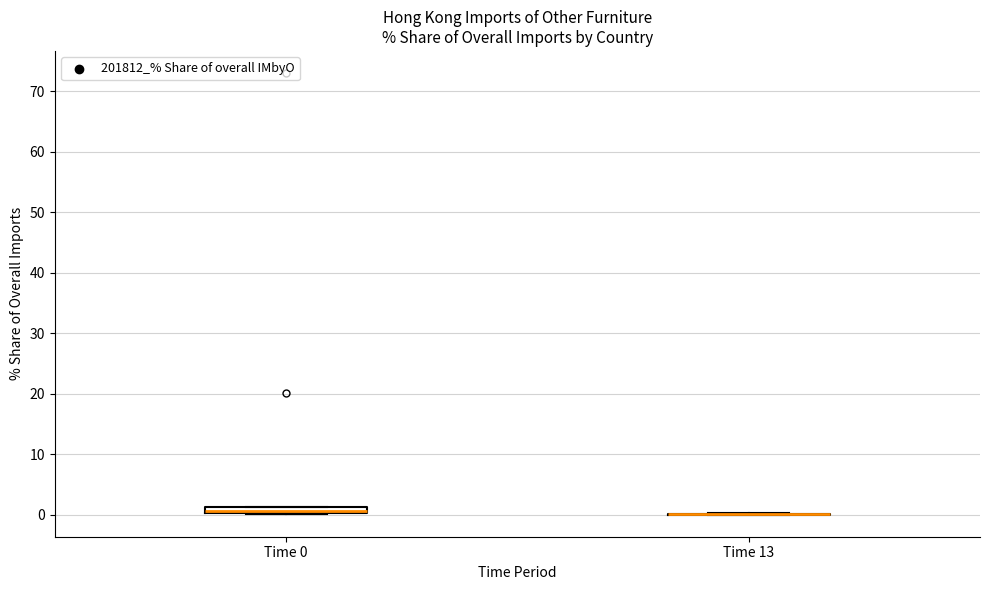

Where is the upper edge of the box for Time 0 on the y-axis? The values are not printed on the chart, so give them approximately, as read against the axis.

1